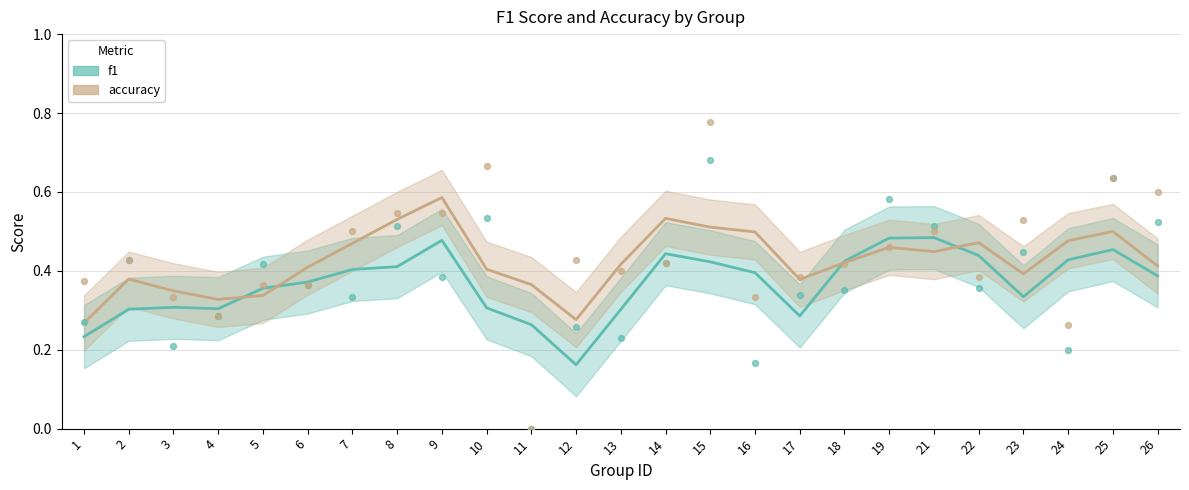

At which category is the sum across all series the highest?

9